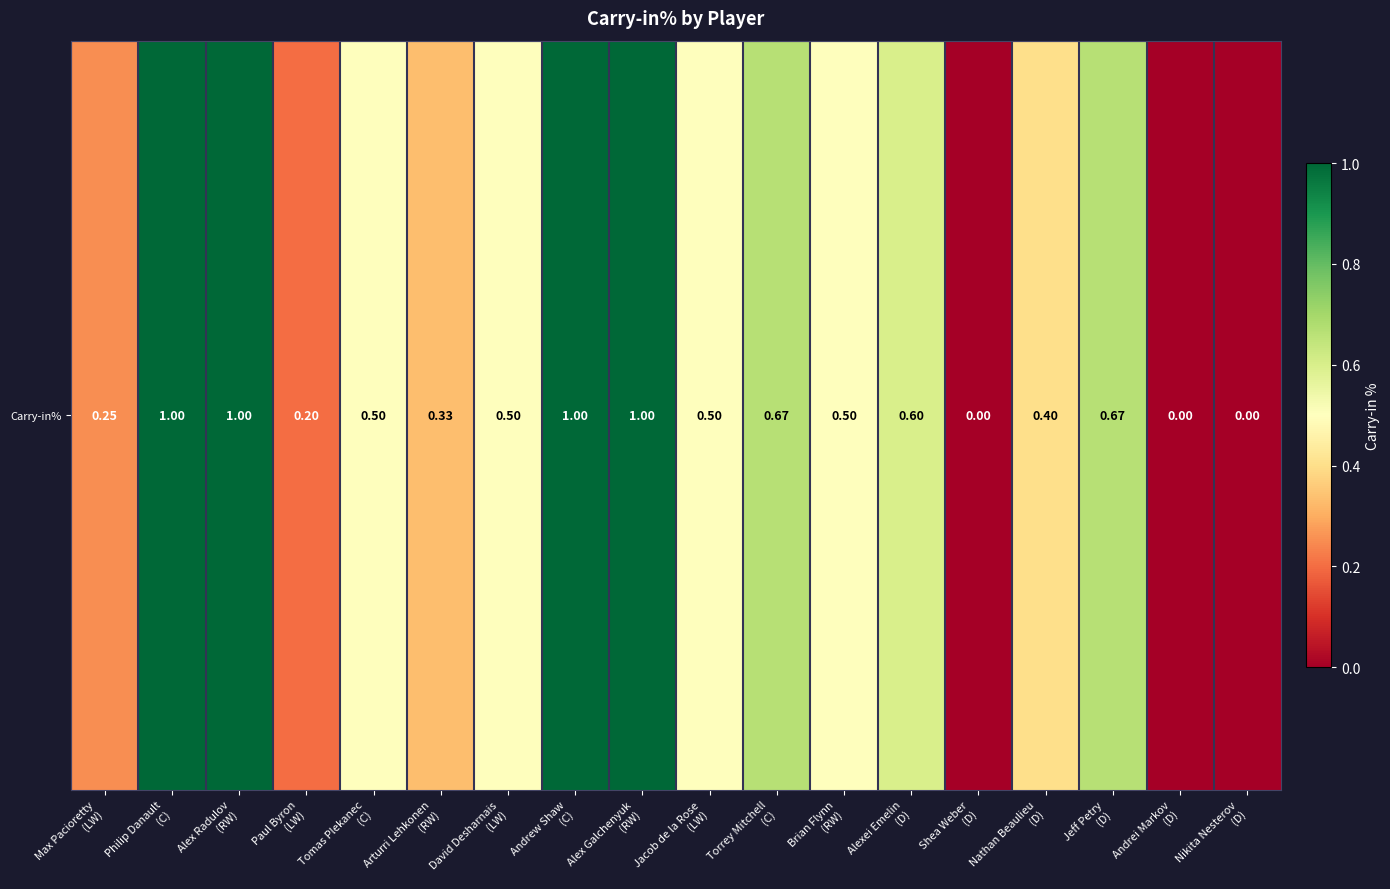

What value does the data have at Alex Galchenyuk
(RW)?

1.0